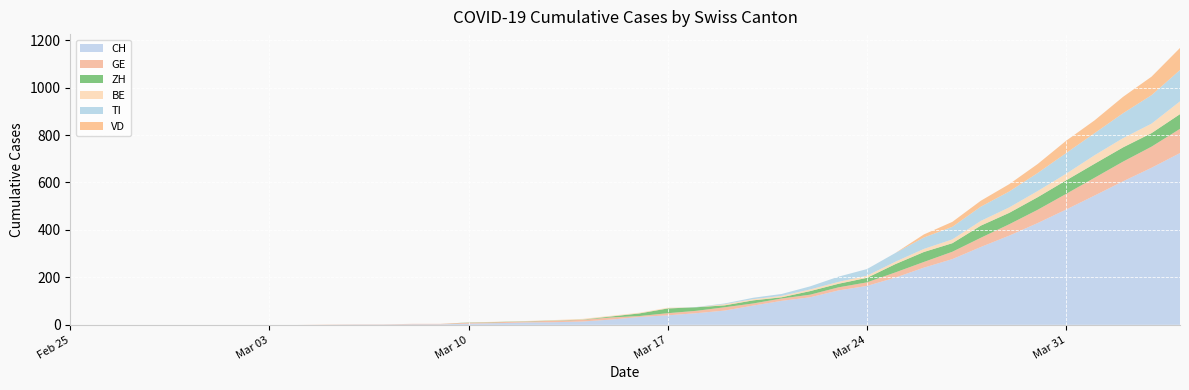

Reading left to right, extract all data points from this chart.

CH: 0	0	0	0	0	0	0	0	0	0	1	1	2	2	5	7	10	11	14	22	33	40	49	60	81	101	116	145	164	199	241	277	328	376	429	486	545	605	662	724
GE: 0	0	0	0	0	0	0	0	0	1	1	1	2	2	4	4	4	6	7	9	4	9	10	14	9	10	11	13	15	22	24	31	39	48	56	66	75	83	89	102
ZH: 0	0	0	0	0	0	0	0	0	0	0	0	0	0	1	1	1	1	1	4	11	20	15	8	13	5	15	15	19	35	42	36	51	48	53	57	59	60	57	62
BE: 0	0	0	0	0	0	0	0	0	0	0	0	0	0	0	1	1	2	3	3	3	3	0	5	5	6	7	8	9	10	13	16	20	23	26	28	36	39	40	54
TI: 0	0	0	0	0	0	0	0	0	0	0	0	0	0	0	0	0	0	0	0	0	0	1	3	6	8	13	22	28	37	48	53	60	67	76	87	93	105	120	132
VD: 0	0	0	0	0	0	0	0	0	0	0	0	0	0	0	0	0	0	0	0	0	0	0	0	0	0	0	0	0	0	13	21	25	31	38	52	54	69	78	93